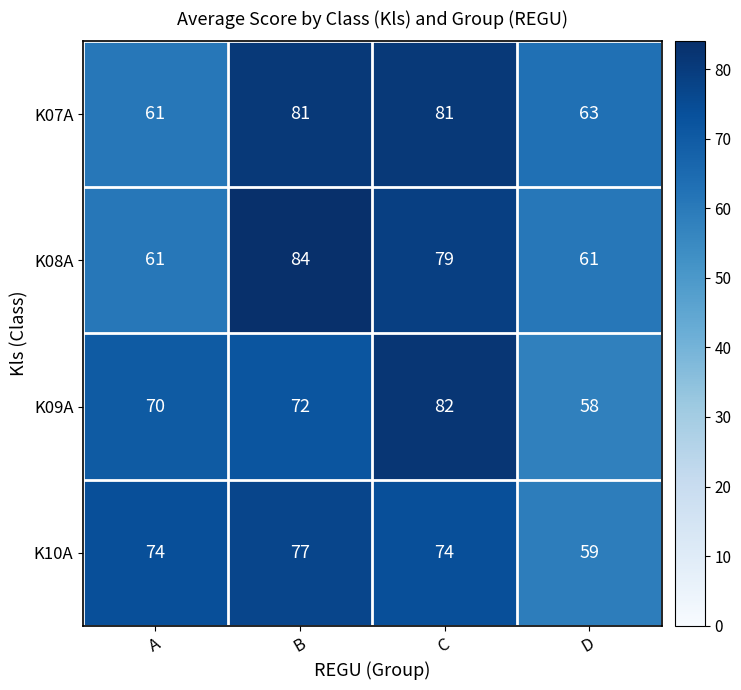

At how many categories does at least one series exceed 62?

4